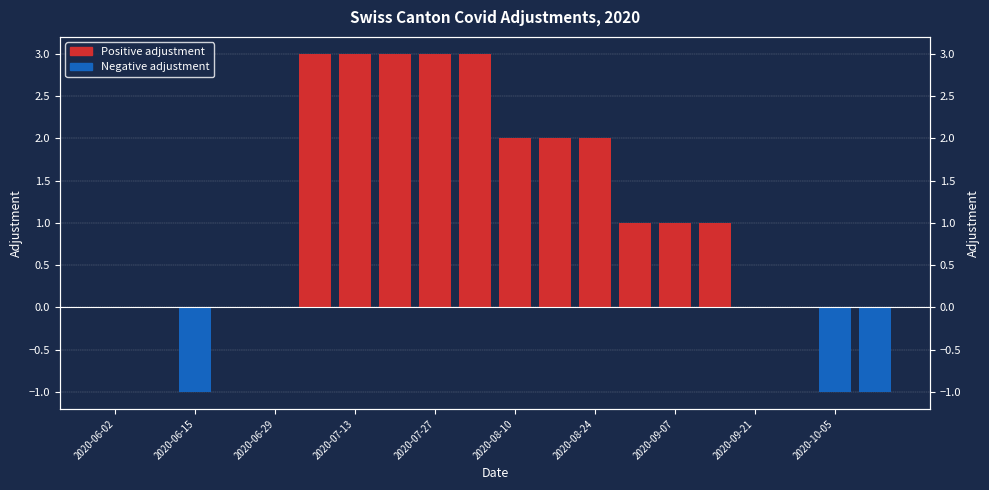

True or false: Negative adjustment has a value of 0 at 2020-07-13.

False